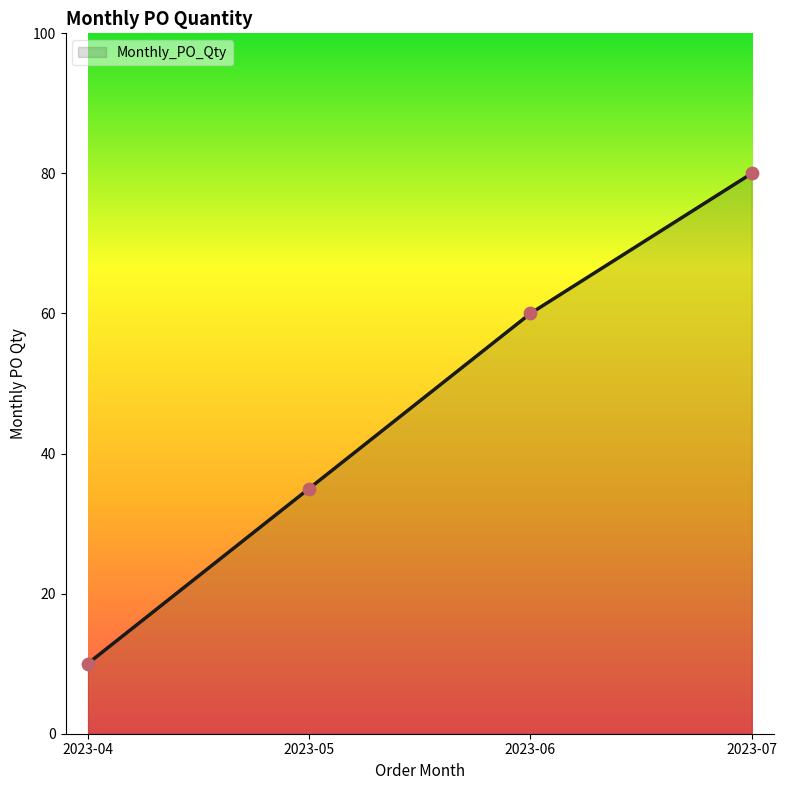

Between 2023-06 and 2023-04, which is larger?

2023-06